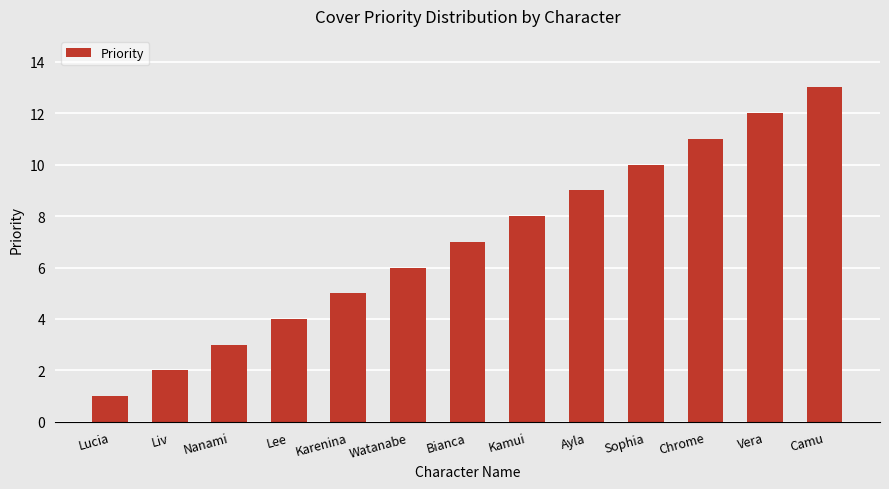

What is the approximate value at Ayla, to the nearest 5?

10